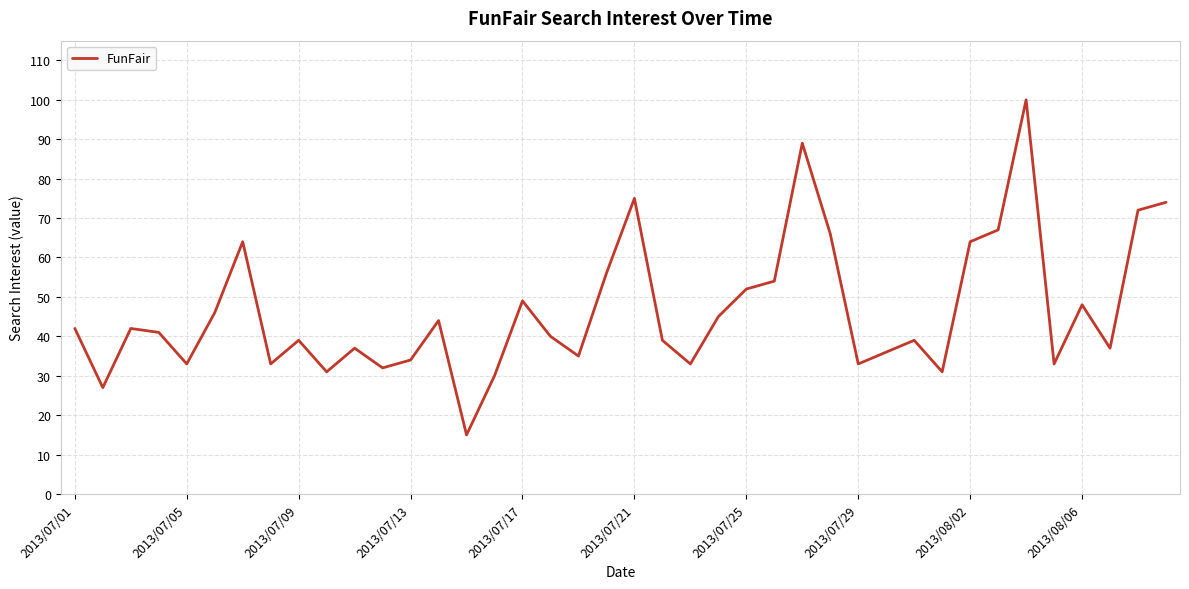

What is the difference between the maximum and minimum values?

85